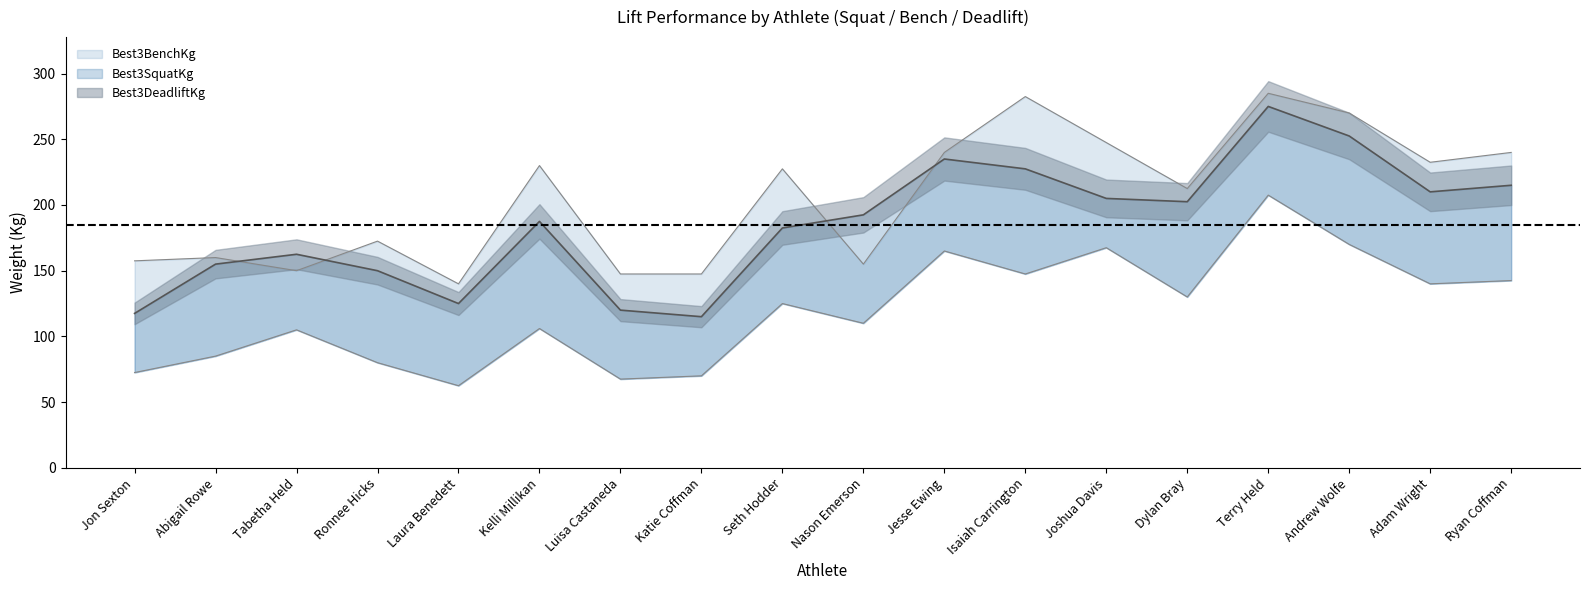

What position from the left is Dylan Bray?

14